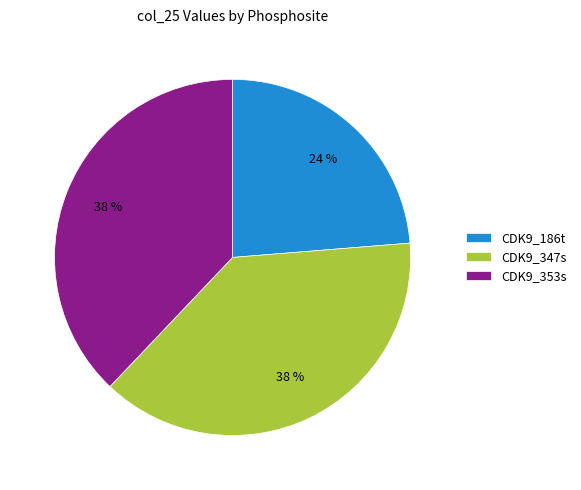

Which category has the smallest portion of the pie?

CDK9_186t